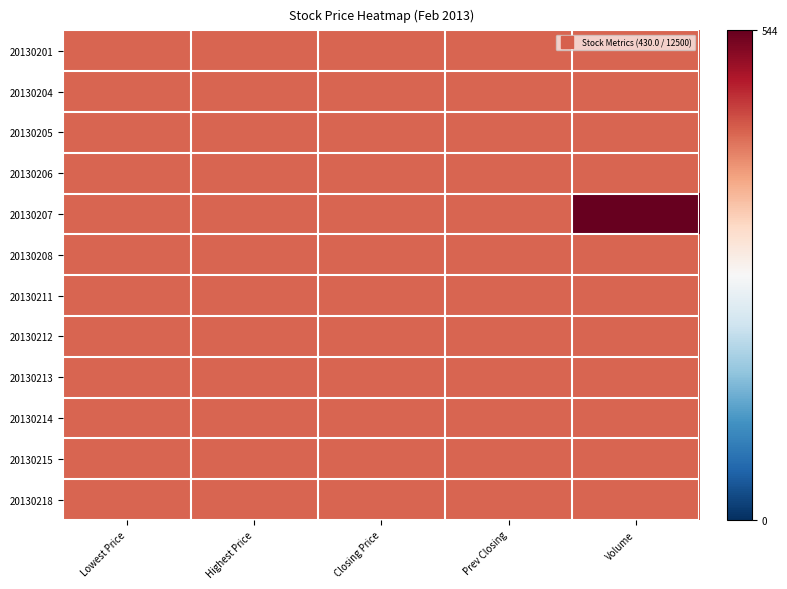

Reading right to left, extract all data points from this chart.

20130201: Volume=430	Prev Closing=430	Closing Price=430	Highest Price=430	Lowest Price=430
20130204: Volume=430	Prev Closing=430	Closing Price=430	Highest Price=430	Lowest Price=430
20130205: Volume=430	Prev Closing=430	Closing Price=430	Highest Price=430	Lowest Price=430
20130206: Volume=430	Prev Closing=430	Closing Price=430	Highest Price=430	Lowest Price=430
20130207: Volume=544	Prev Closing=430	Closing Price=430	Highest Price=430	Lowest Price=430
20130208: Volume=430	Prev Closing=430	Closing Price=430	Highest Price=430	Lowest Price=430
20130211: Volume=430	Prev Closing=430	Closing Price=430	Highest Price=430	Lowest Price=430
20130212: Volume=430	Prev Closing=430	Closing Price=430	Highest Price=430	Lowest Price=430
20130213: Volume=430	Prev Closing=430	Closing Price=430	Highest Price=430	Lowest Price=430
20130214: Volume=430	Prev Closing=430	Closing Price=430	Highest Price=430	Lowest Price=430
20130215: Volume=430	Prev Closing=430	Closing Price=430	Highest Price=430	Lowest Price=430
20130218: Volume=430	Prev Closing=430	Closing Price=430	Highest Price=430	Lowest Price=430